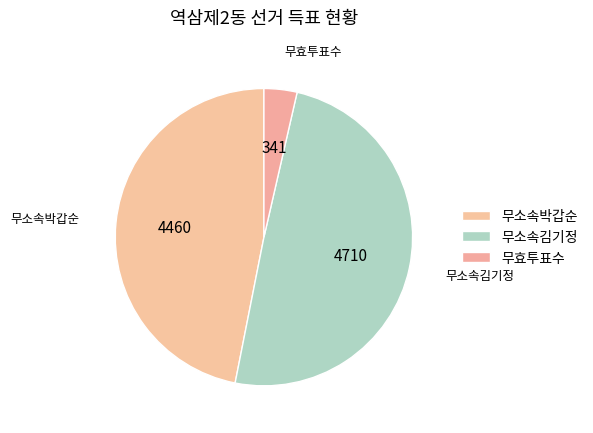

True or false: 무소속박갑순 accounts for 52% of the total.

False